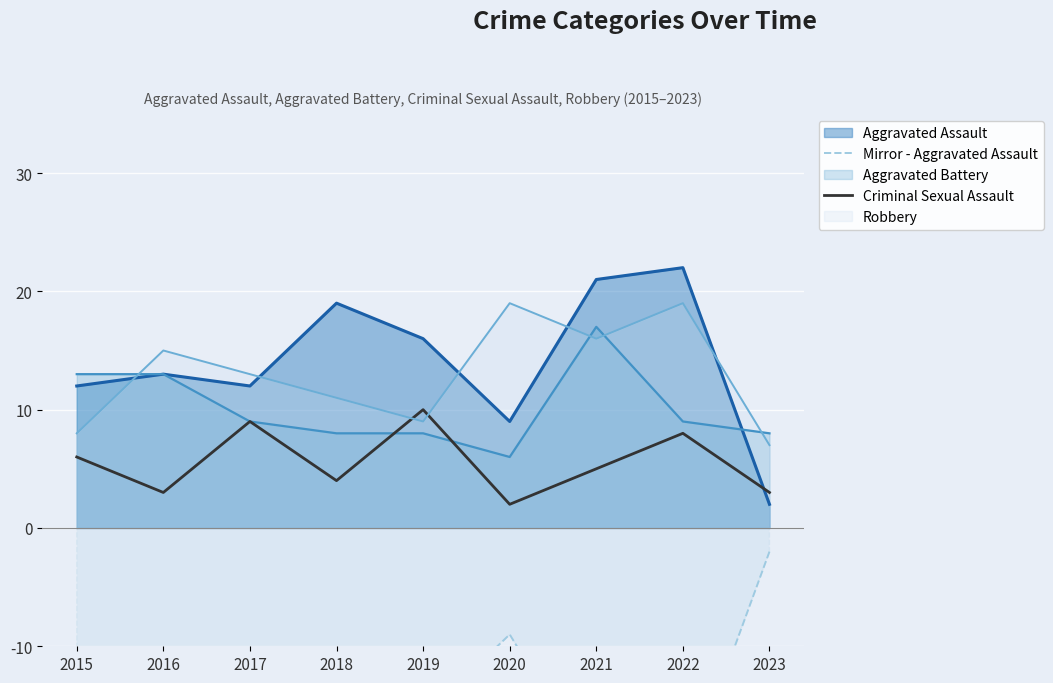

True or false: Mirror - Aggravated Assault has a value of -12 at 2017.

True